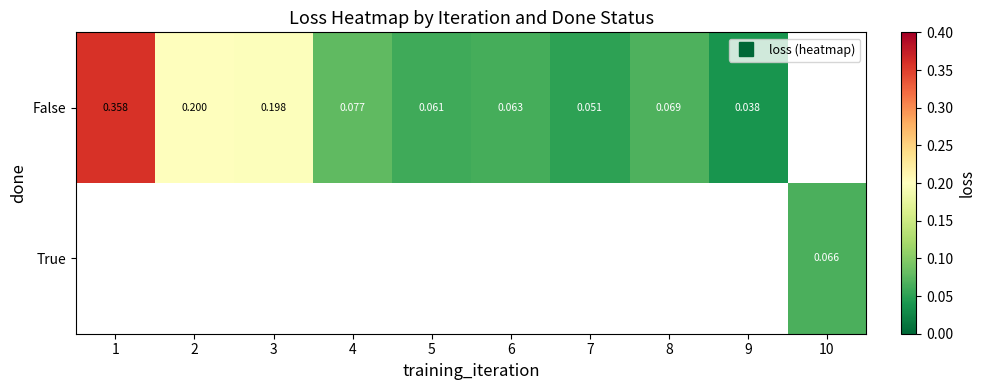

Count the number of categories in the chart.

10